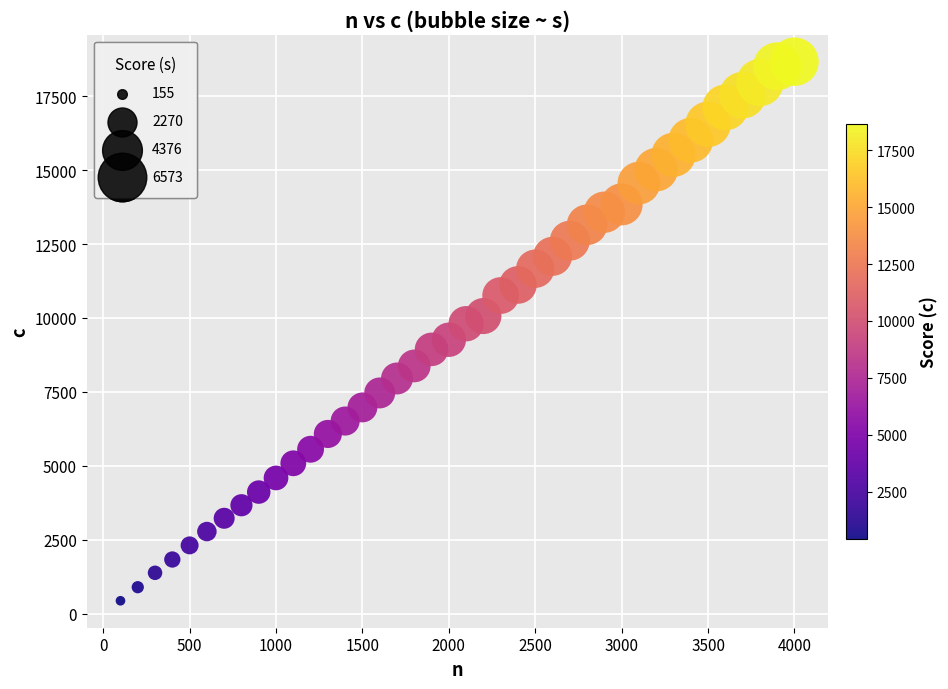

What is the range of X values (max minus min)?

3900